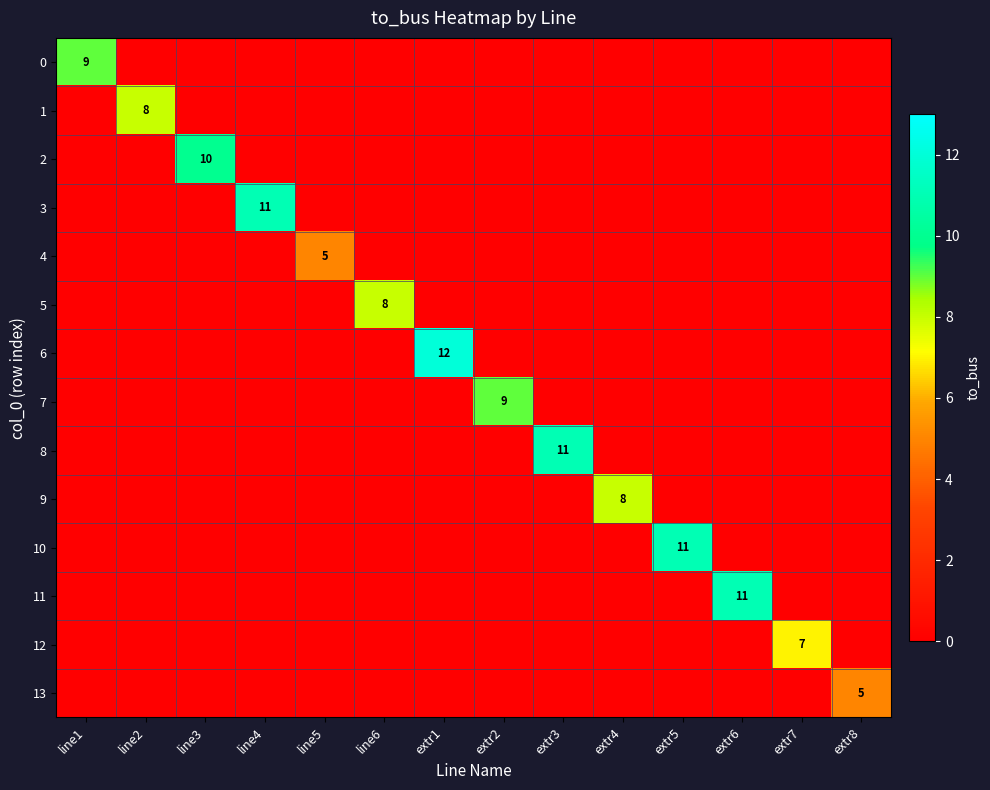

The 10 series shows -6 at extr2. True or false?

False